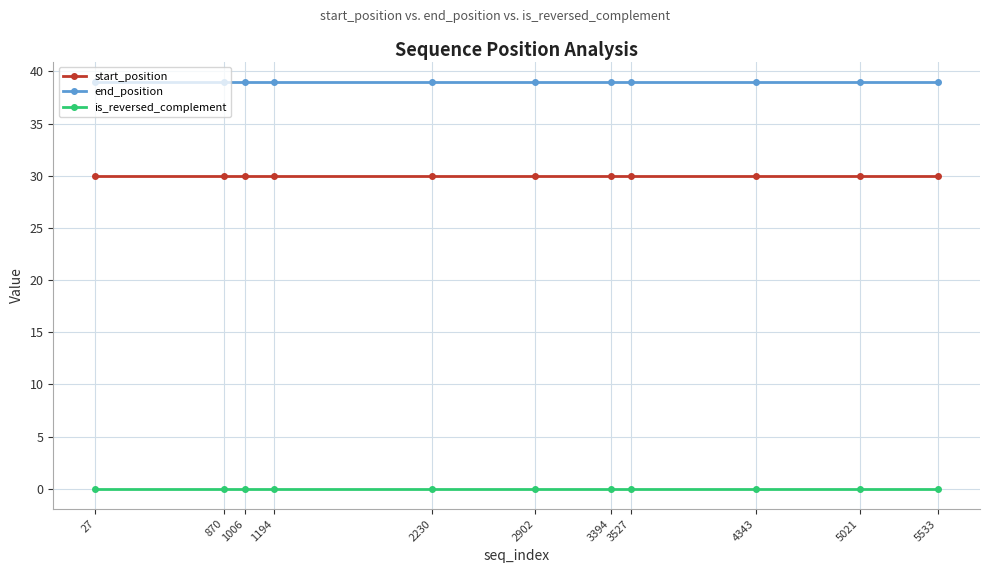

What is the maximum value shown in the chart?

39